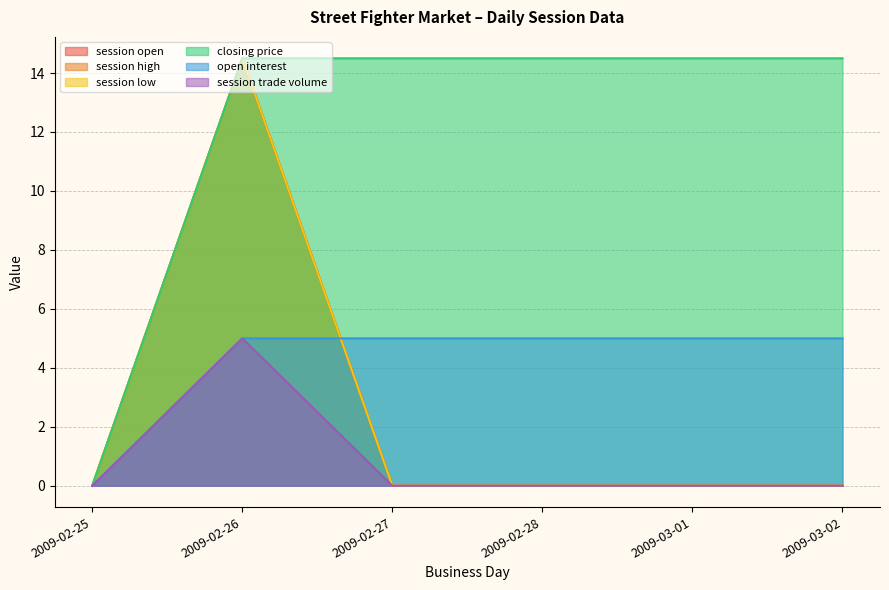

Reading right to left, extract all data points from this chart.

session open: 2009-03-02=0.0	2009-03-01=0.0	2009-02-28=0.0	2009-02-27=0.0	2009-02-26=14.5	2009-02-25=0.0
session high: 2009-03-02=0.0	2009-03-01=0.0	2009-02-28=0.0	2009-02-27=0.0	2009-02-26=14.5	2009-02-25=0.0
session low: 2009-03-02=0.0	2009-03-01=0.0	2009-02-28=0.0	2009-02-27=0.0	2009-02-26=14.5	2009-02-25=0.0
closing price: 2009-03-02=14.5	2009-03-01=14.5	2009-02-28=14.5	2009-02-27=14.5	2009-02-26=14.5	2009-02-25=0.0
open interest: 2009-03-02=5.0	2009-03-01=5.0	2009-02-28=5.0	2009-02-27=5.0	2009-02-26=5.0	2009-02-25=0.0
session trade volume: 2009-03-02=0.0	2009-03-01=0.0	2009-02-28=0.0	2009-02-27=0.0	2009-02-26=5.0	2009-02-25=0.0